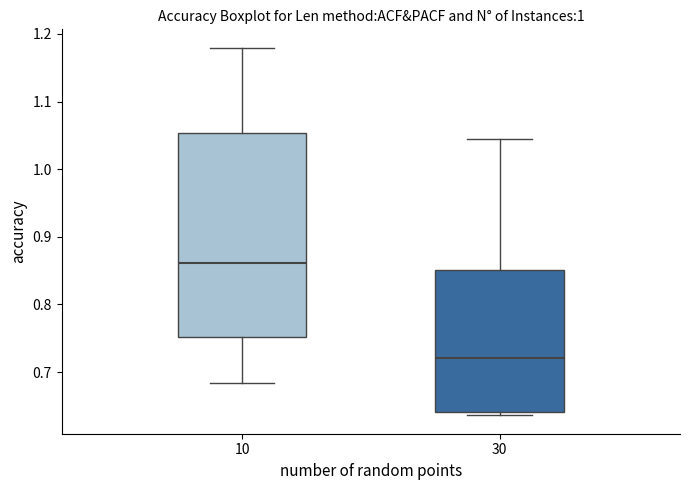

Reading left to right, transcribe this box plot: for each box, give where its median line is, the range the box spans, and where its two whiskers end, as read against the y-axis. The values are not printed on the chart, so give them approximately, as read against the axis.

10: median 0.86, box 0.75 to 1.05, whiskers 0.68 to 1.18
30: median 0.72, box 0.64 to 0.85, whiskers 0.64 (just below the box's lower edge) to 1.04